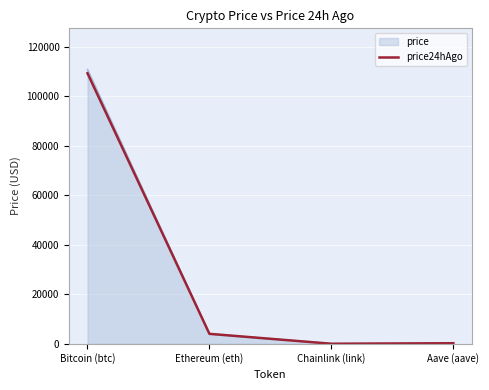

Where is price nearest to the value 55438?

Ethereum (eth)